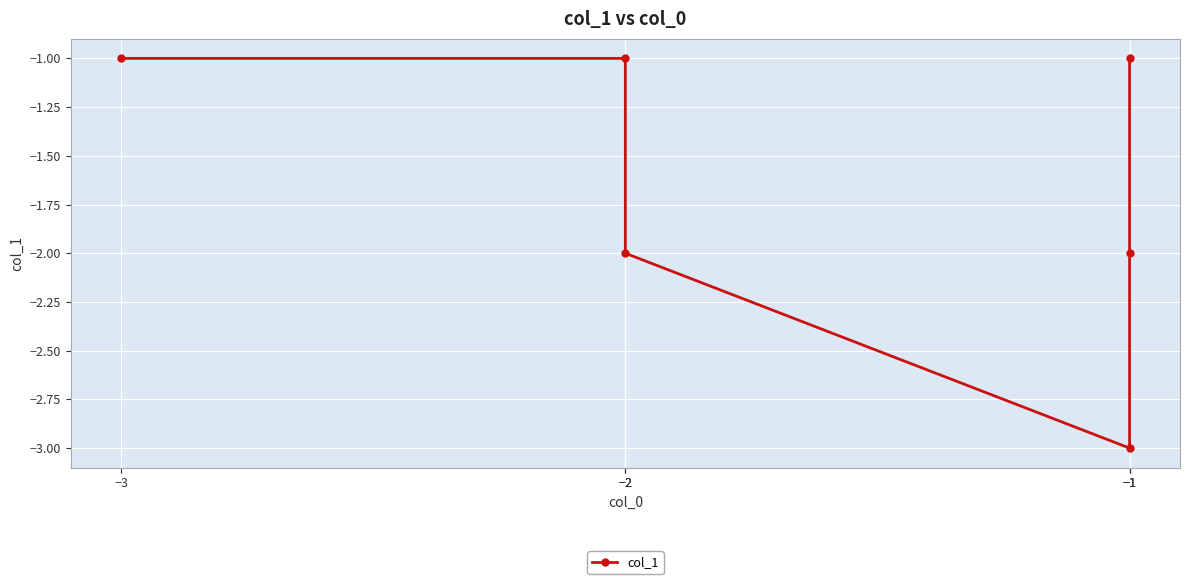

Reading left to right, list all the values displayed in this chart.

-1	-2	-3	-2	-1	-1